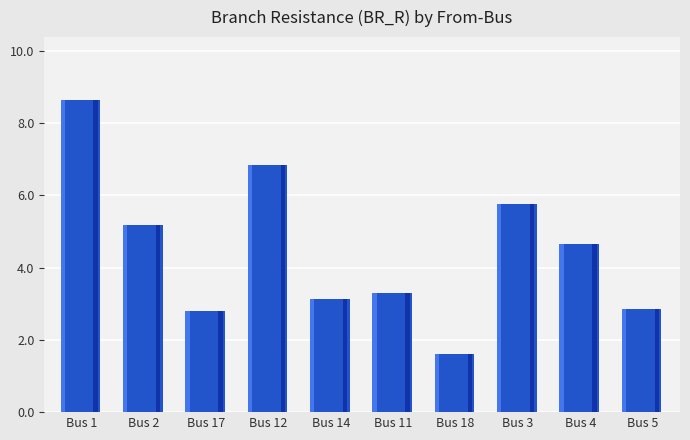

True or false: the data shows 1.7 at Bus 5.

False